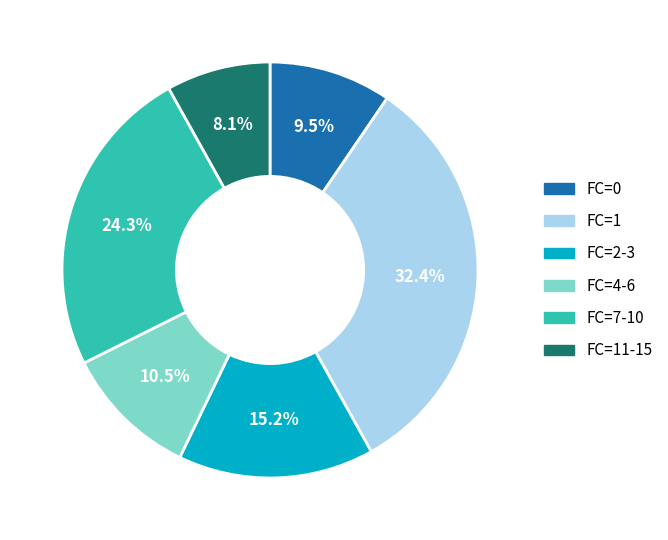

Does any single category account for the majority?

No